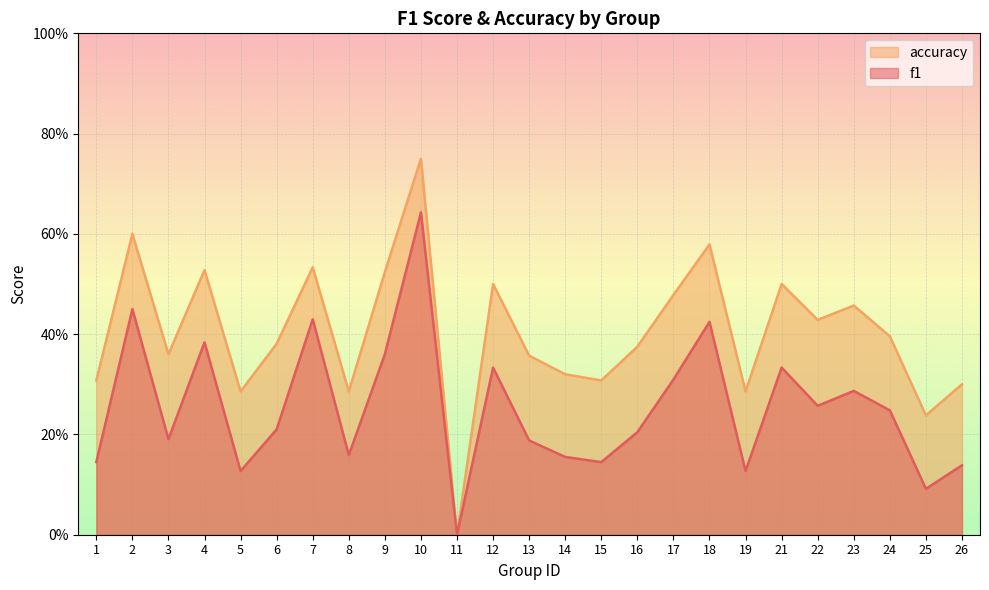

At how many categories does at least one series exceed 0?

24